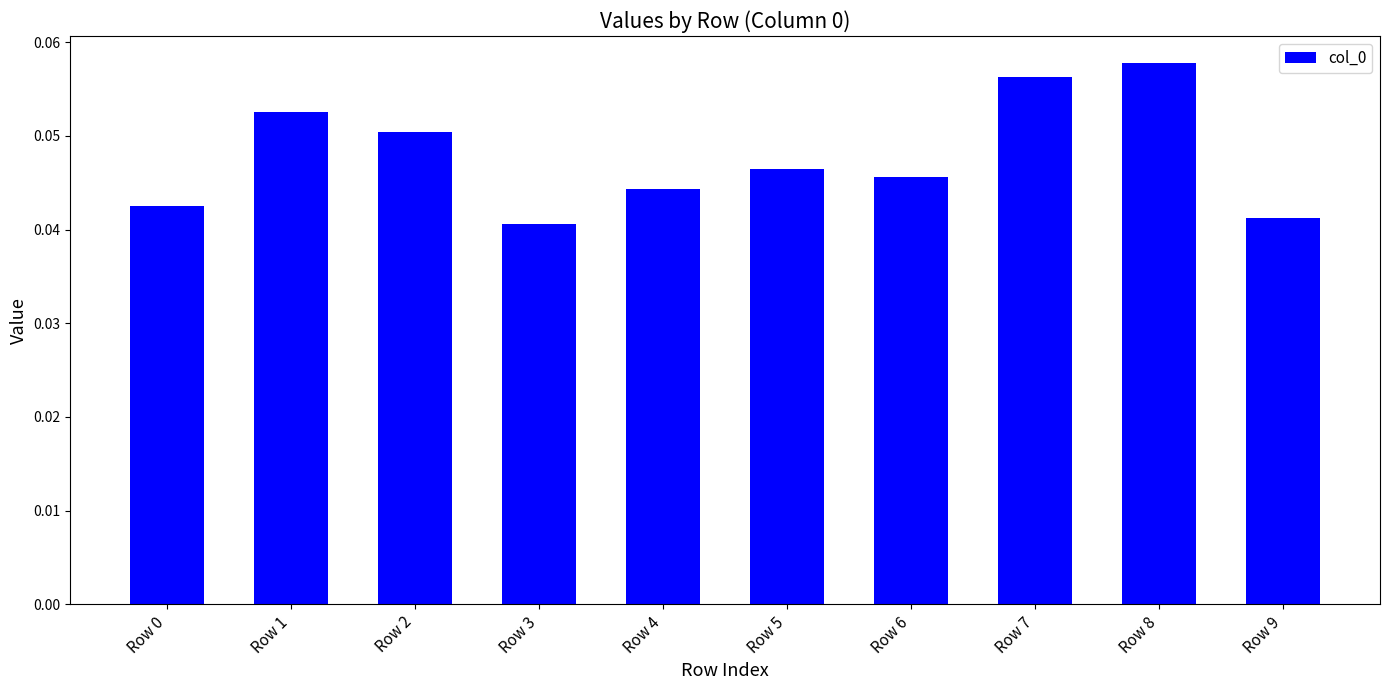

The chart shows a value of 0.1 at Row 4. True or false?

False